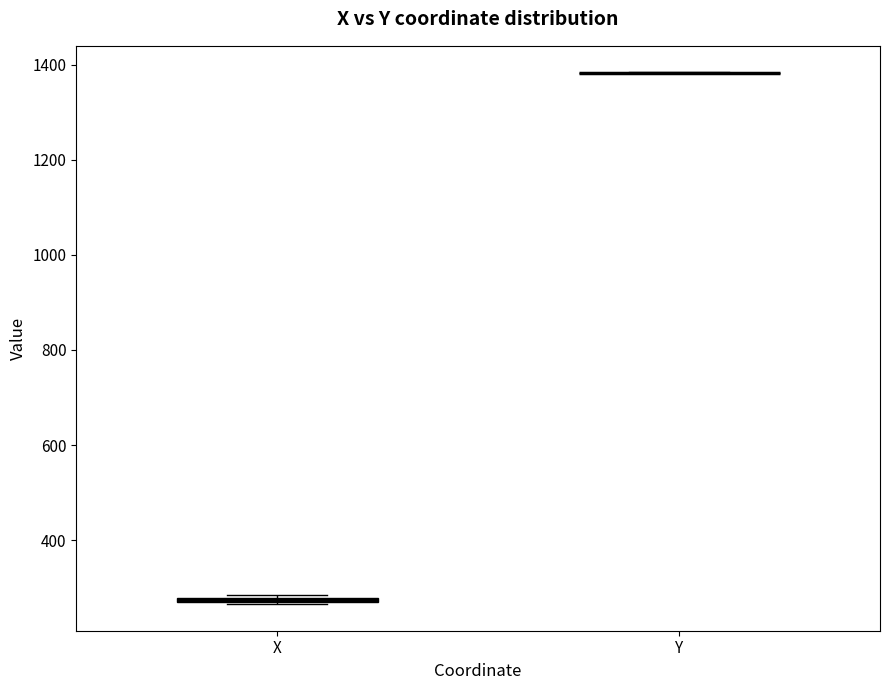

Where is the lower edge of the box for X on the y-axis? The values are not printed on the chart, so give them approximately, as read against the axis.

260